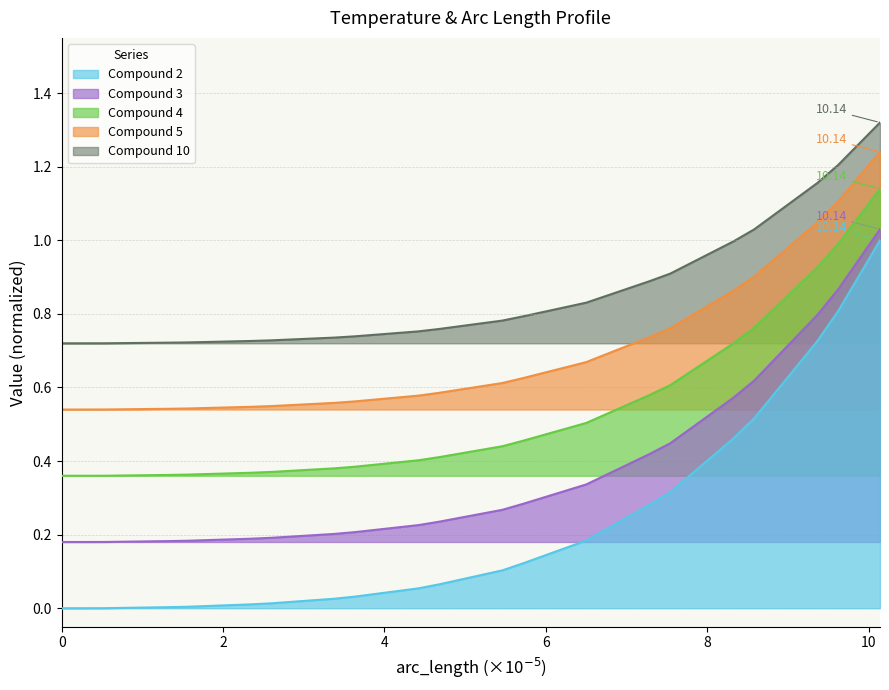

Which series has the largest range (max minus min)?

Compound 2